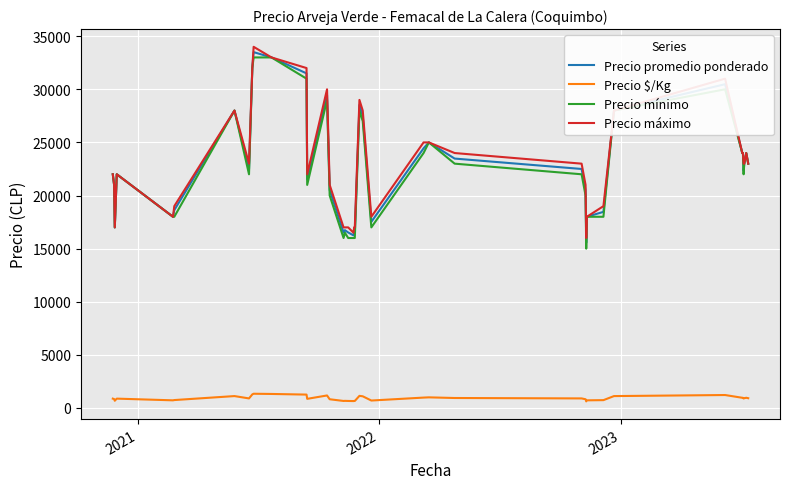

What is the highest value of the Precio promedio ponderado series?

33500